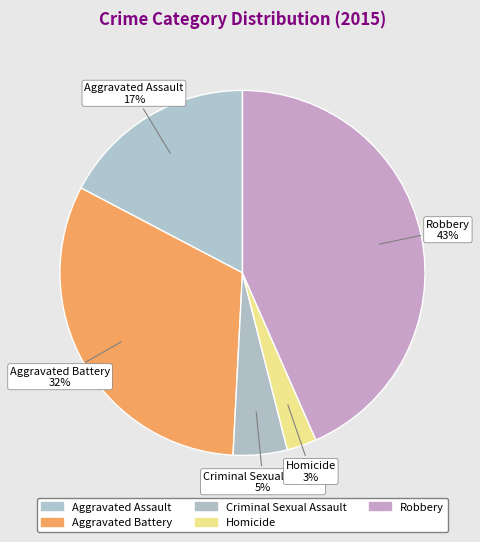

To the nearest percent, what portion does Aggravated Assault represent?

17%